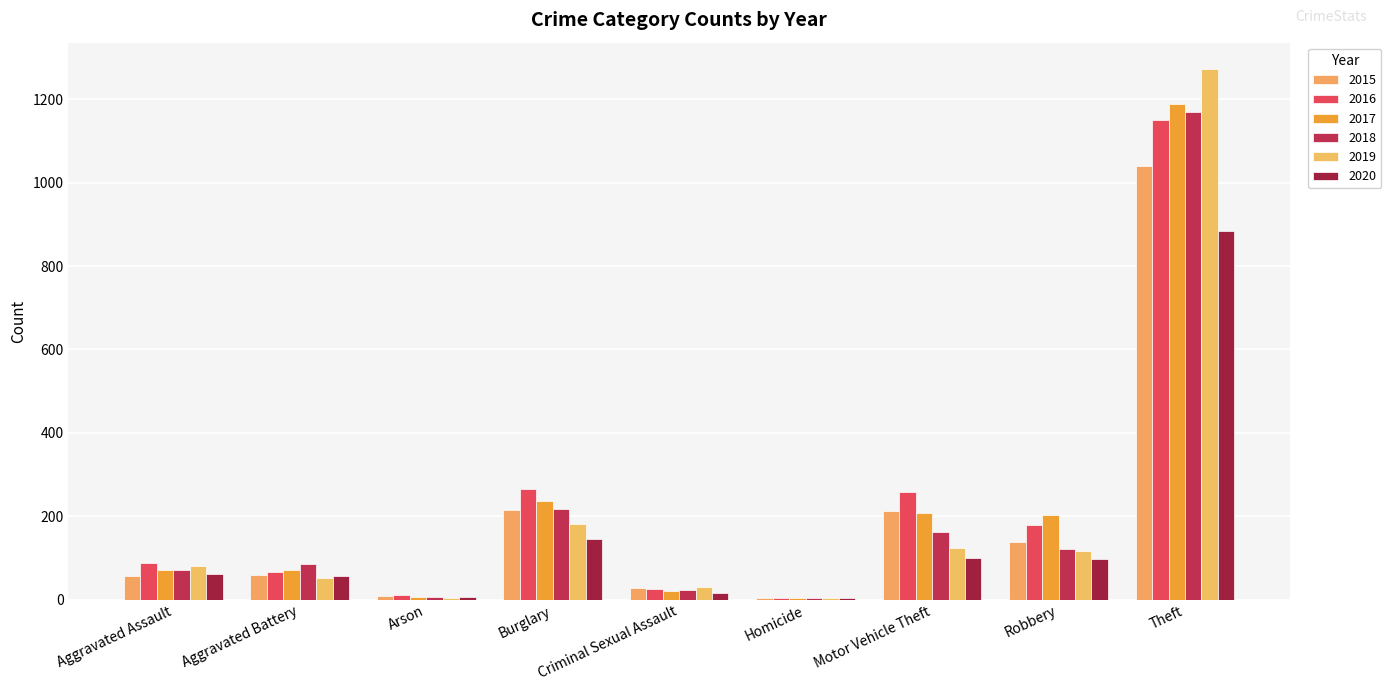

True or false: 2020 has a value of 8 at Homicide.

False